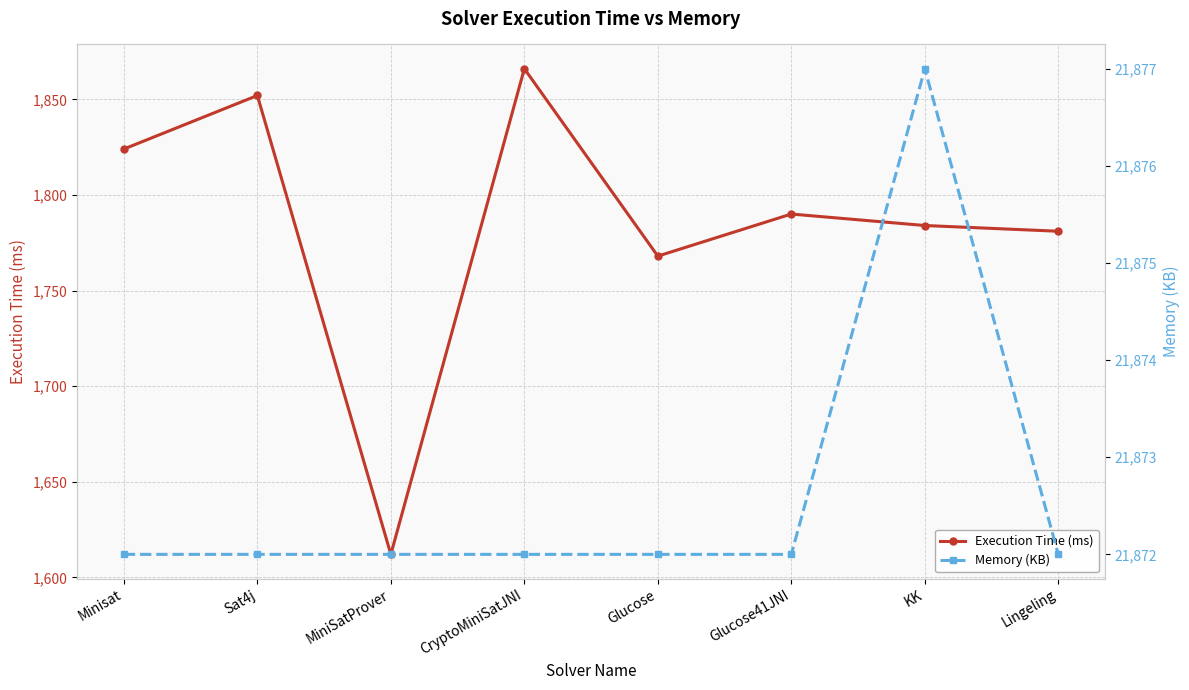

Which series changed the most between CryptoMiniSatJNI and KK?

Execution Time (ms)